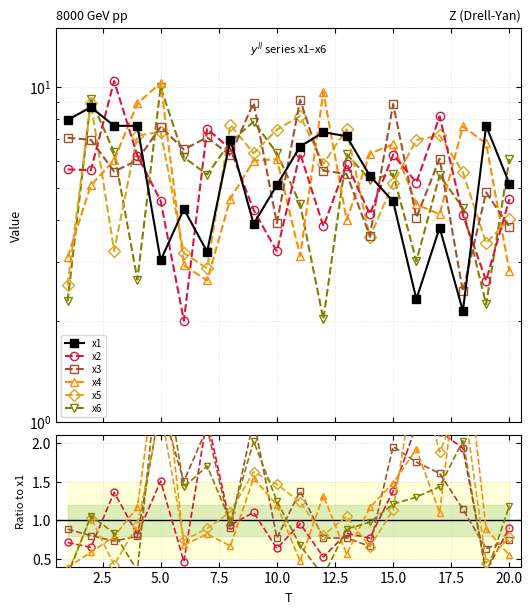

How many lines are shown in the chart?

6